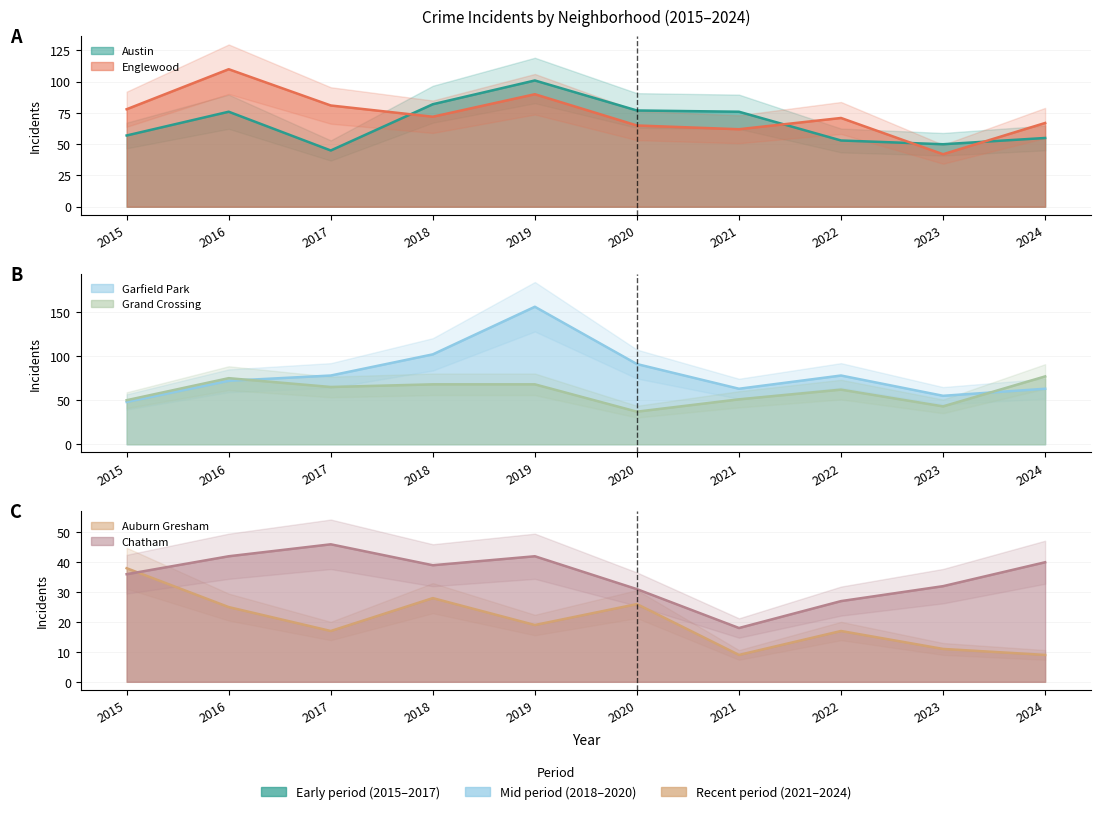

What is the greatest value displayed?

156